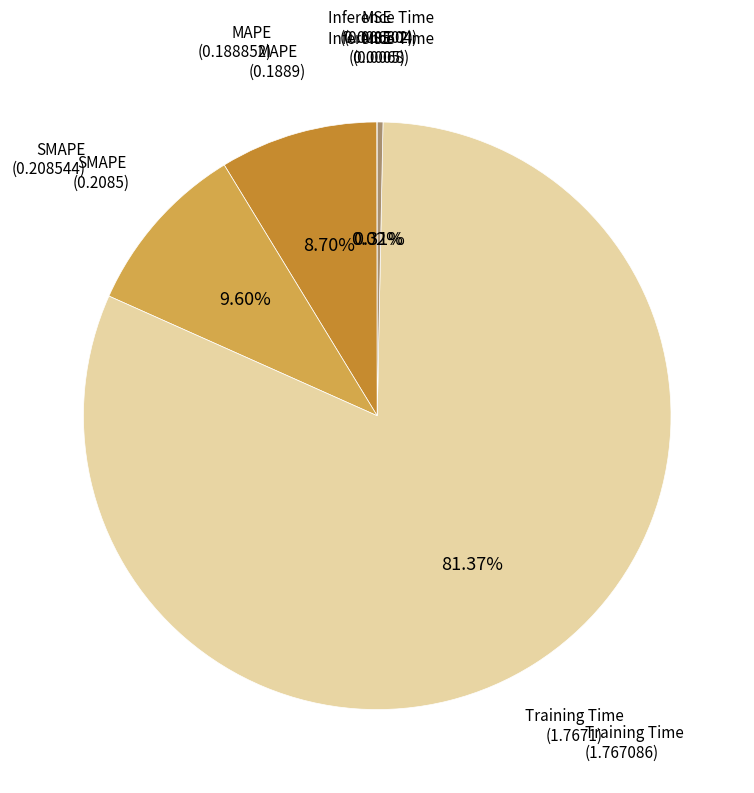

Is there any slice that represents more than half of the pie?

Yes